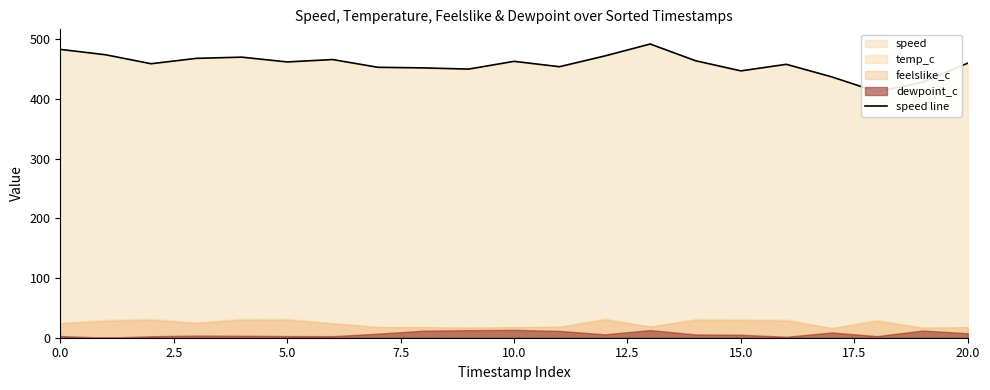

What is the difference between the maximum and minimum values?

80